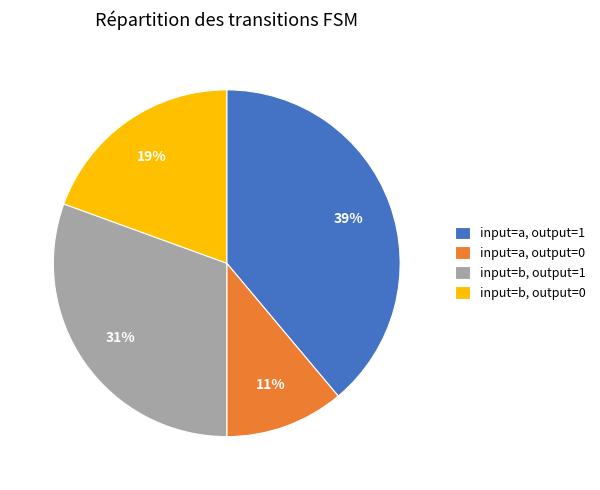

Does any single category account for the majority?

No